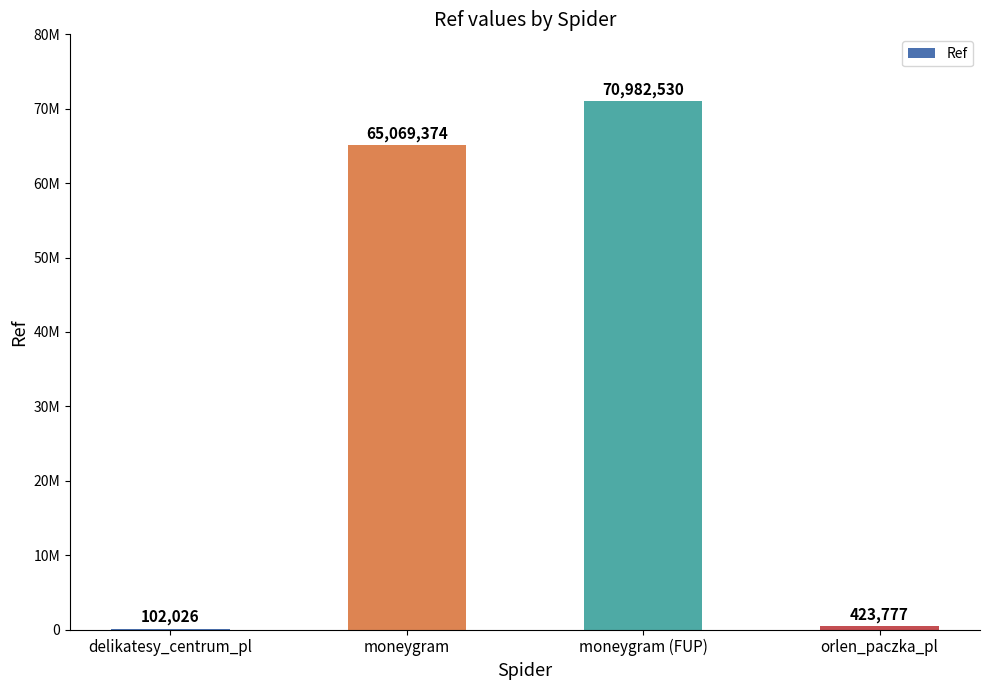

What is the change in value from delikatesy_centrum_pl to moneygram (FUP)?

+70880504